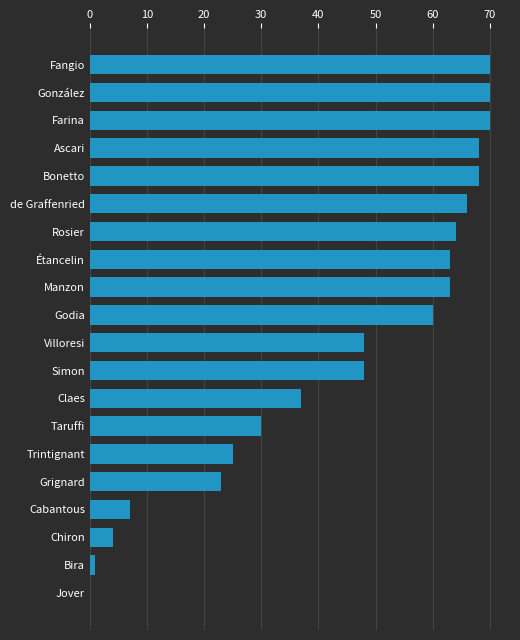

What is the greatest value displayed?

70